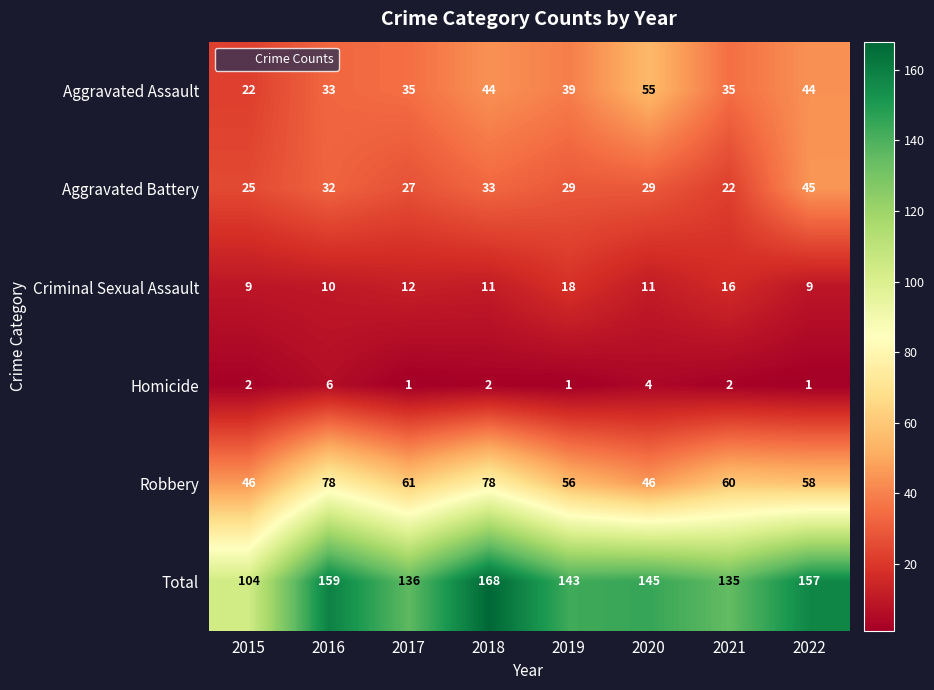

The Criminal Sexual Assault series shows 10 at 2016. True or false?

True